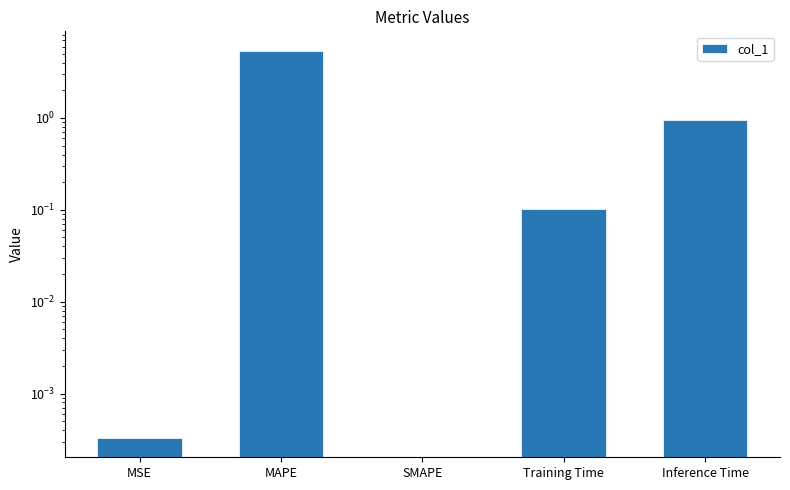

Does the chart contain stacked bars?

No